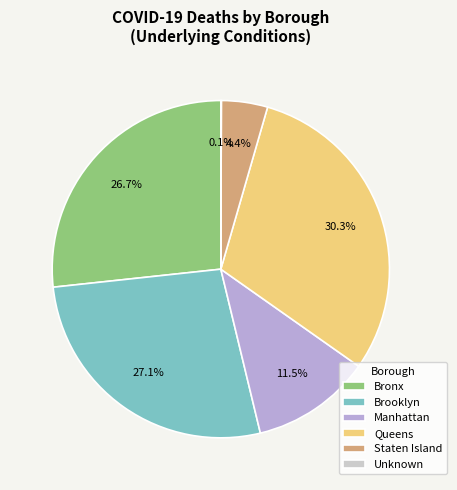

Is there any slice that represents more than half of the pie?

No